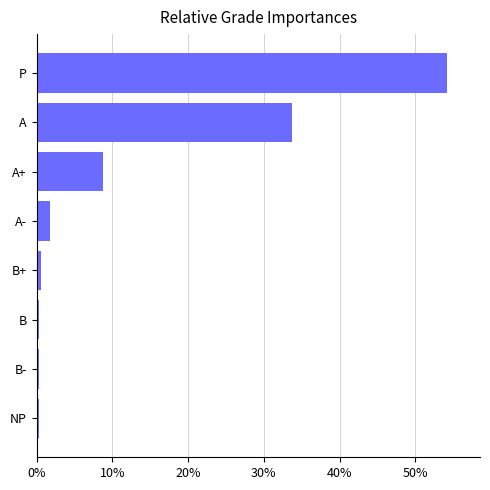

Where is the data nearest to the value 27?

A